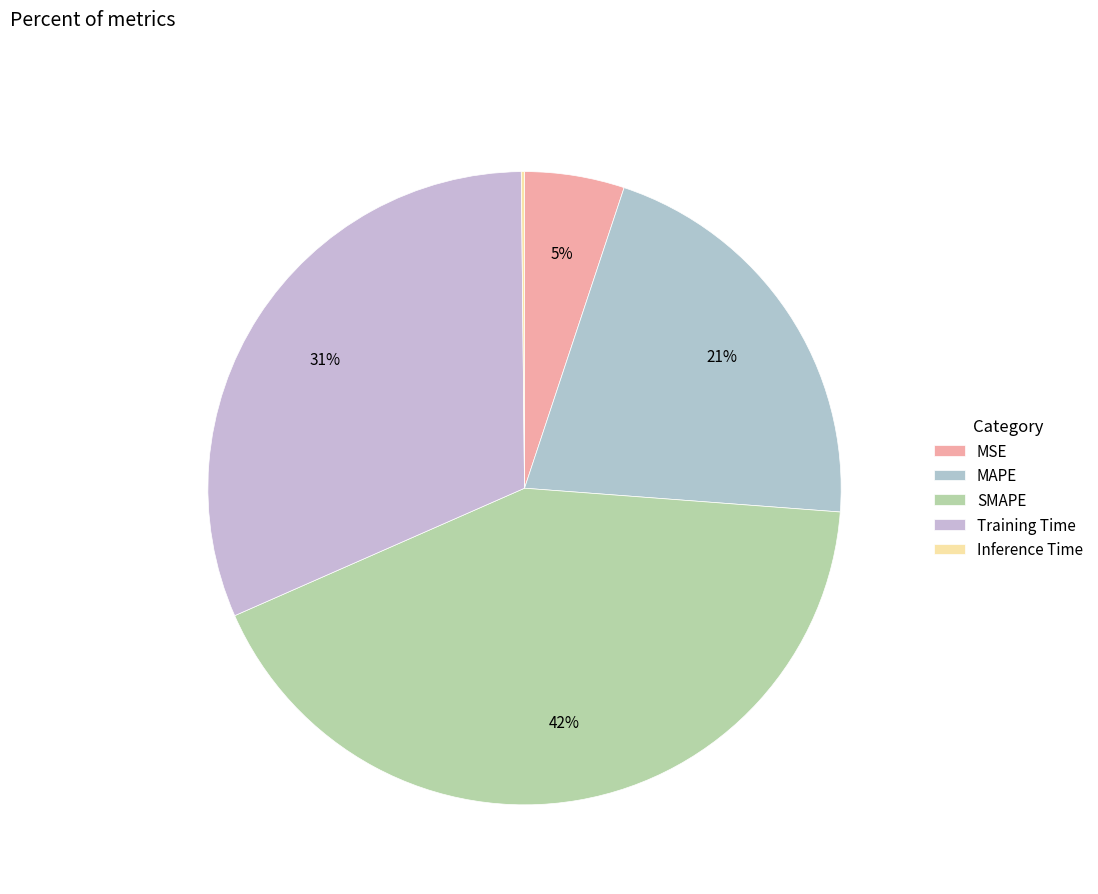

The SMAPE slice represents 48% of the pie. True or false?

False